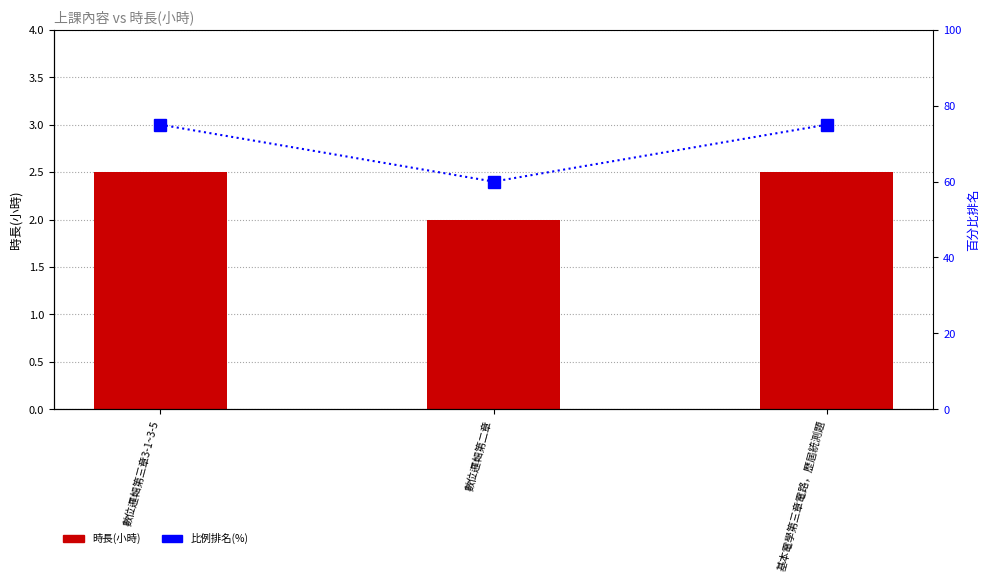

Between 數位邏輯第二章 and 基本電學第三章電路，歷屆統測題, which is larger?

基本電學第三章電路，歷屆統測題